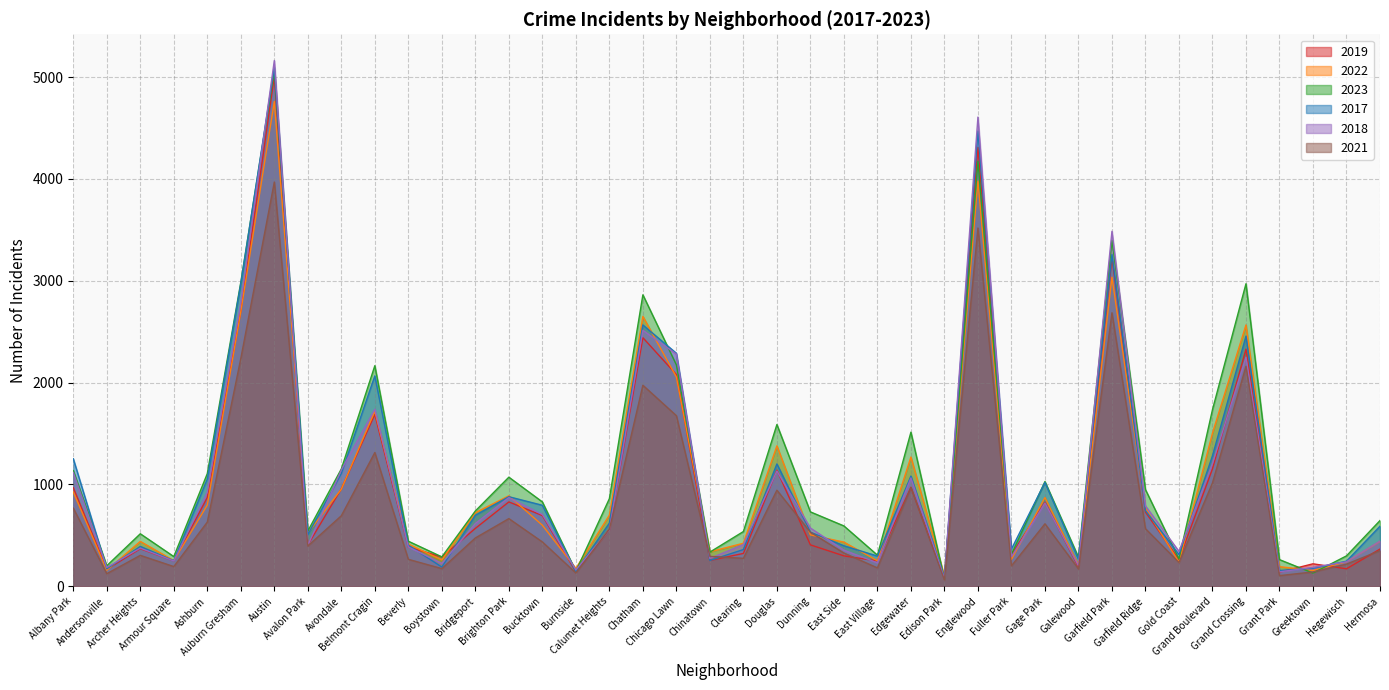

Reading left to right, transcribe all the data shown in this chart.

2019: 968	166	368	249	872	2700	5008	405	957	1687	385	287	568	828	694	142	561	2441	2079	253	322	1140	406	298	248	972	77	4310	308	825	189	3226	728	261	1153	2328	138	220	171	365
2022: 926	157	440	251	797	2698	4761	522	953	1720	414	258	722	888	599	175	698	2650	2055	338	422	1379	504	433	250	1269	99	3980	263	871	210	3035	766	236	1504	2566	192	154	240	441
2023: 1137	201	515	291	1106	2986	5066	542	1152	2166	442	288	739	1071	828	146	860	2862	2174	335	537	1588	730	592	305	1513	71	4175	313	1028	285	3399	949	268	1734	2971	261	129	298	645
2017: 1252	171	391	250	1053	2973	5096	508	1107	2066	403	188	697	879	795	145	620	2566	2288	253	360	1201	531	397	296	1082	87	4471	365	1019	265	3257	743	311	1281	2456	154	176	246	589
2018: 1117	184	374	248	924	2787	5163	401	1142	1738	386	224	616	870	704	160	554	2513	2280	273	409	1131	571	354	230	1063	75	4608	289	817	202	3486	789	342	1205	2249	141	185	240	443
2021: 767	123	303	193	630	2237	3970	395	692	1313	264	173	474	664	435	130	559	1974	1675	293	274	943	530	326	180	969	62	3518	200	613	170	2686	565	233	1015	2160	104	140	217	350